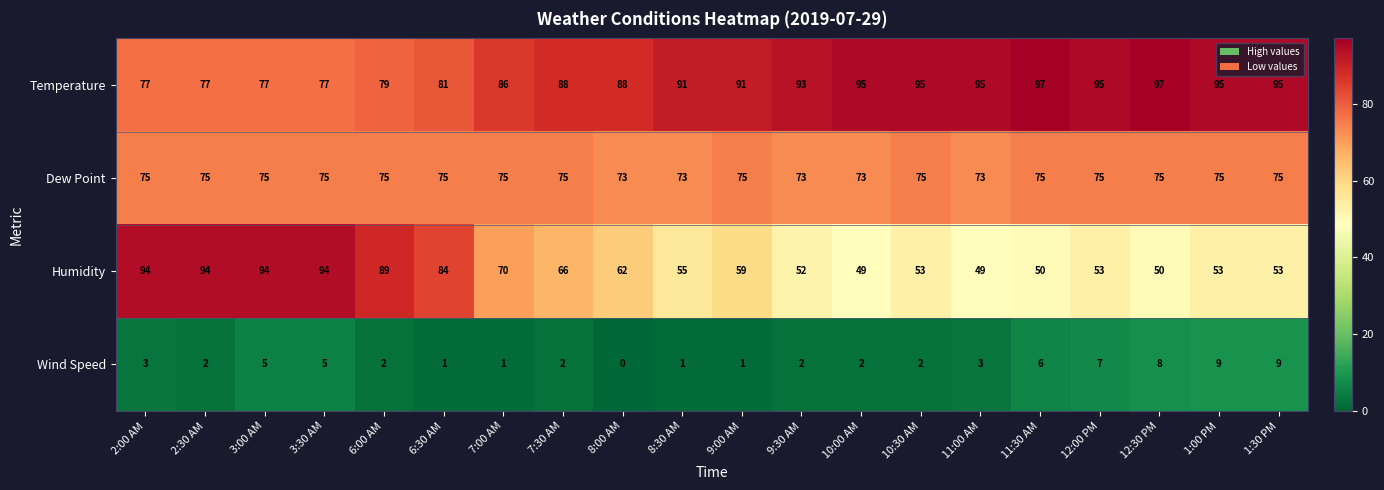

What is the spread (max minus min) of values at 10:00 AM?

93